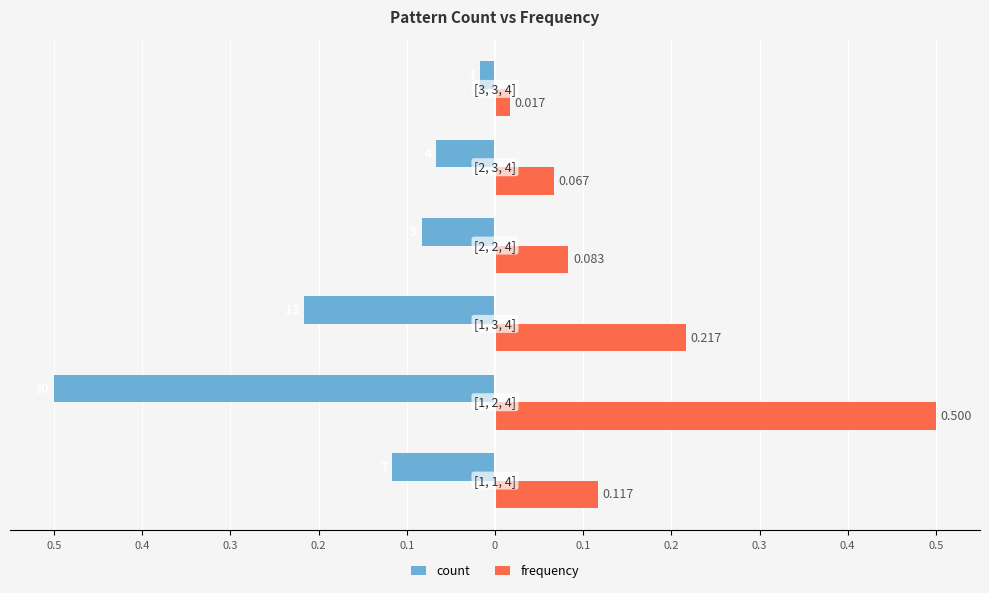

What are all the series names shown in the legend?

count, frequency